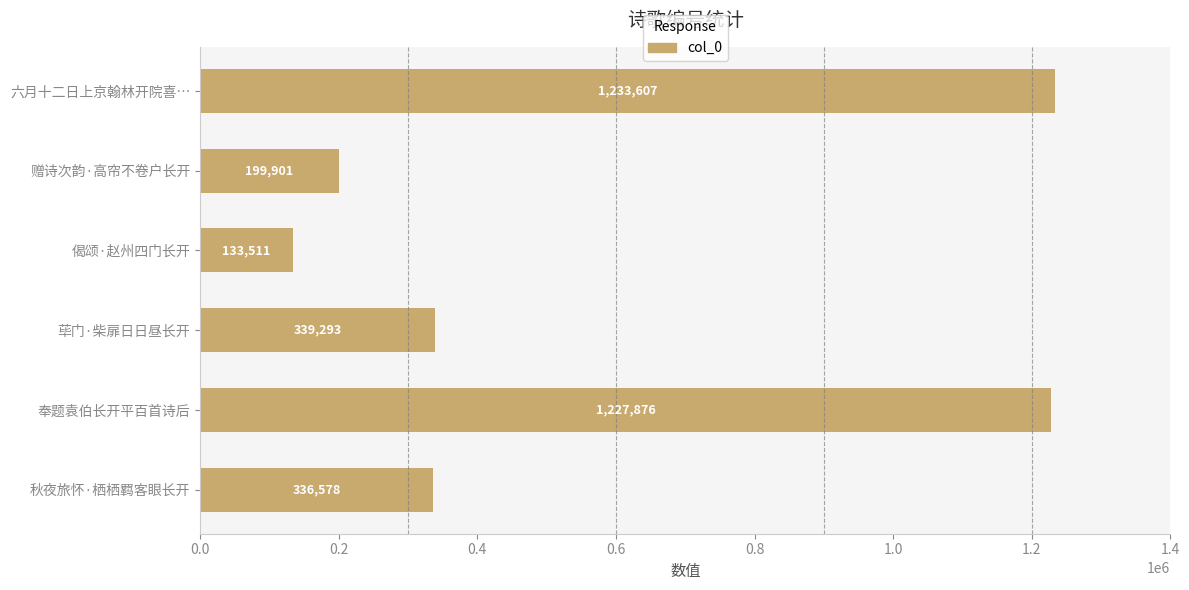

At which label is the value closest to 683559?

荜门·柴扉日日昼长开